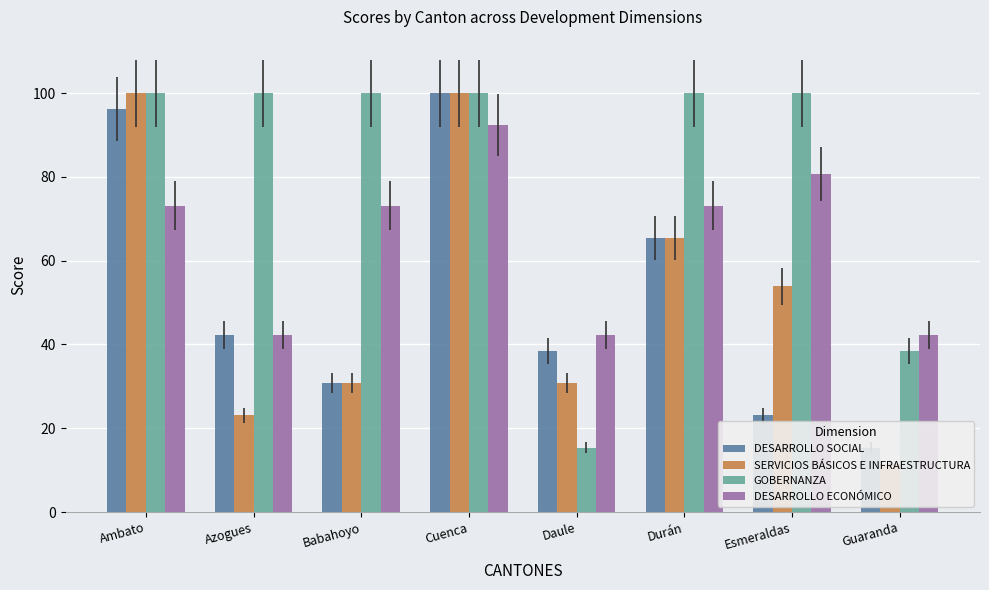

What is the maximum value shown in the chart?

100.0